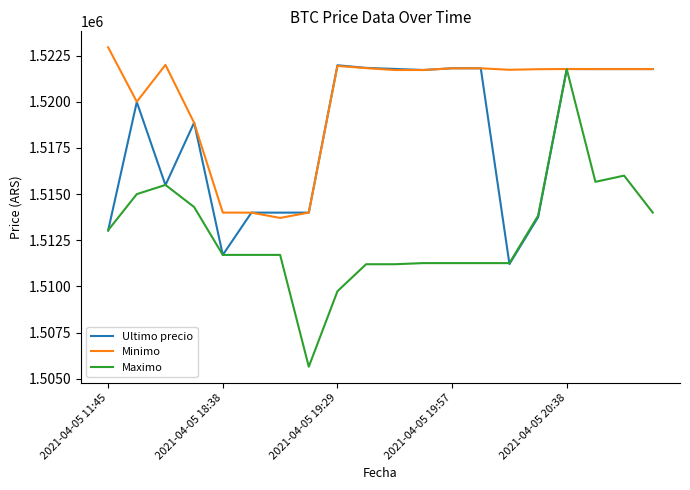

List the series in order of their peak value, lowest first.

Maximo, Ultimo precio, Minimo